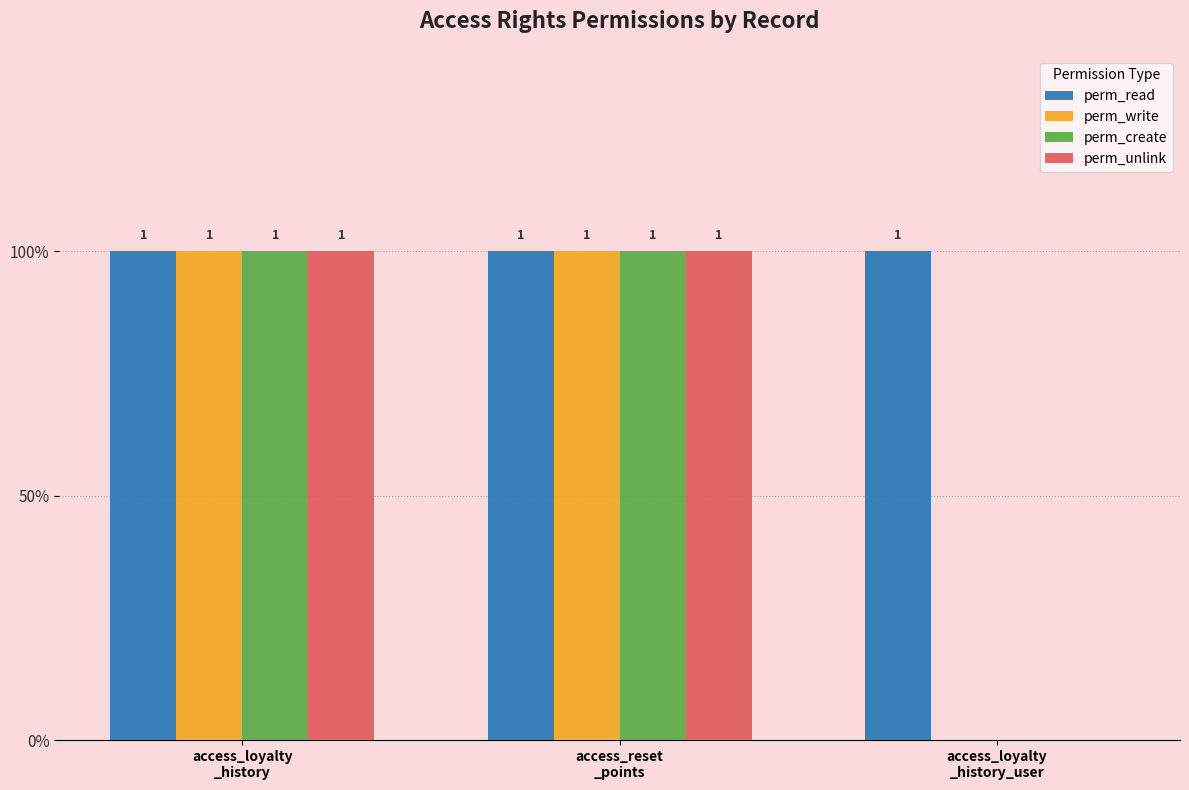

Does the chart contain stacked bars?

No